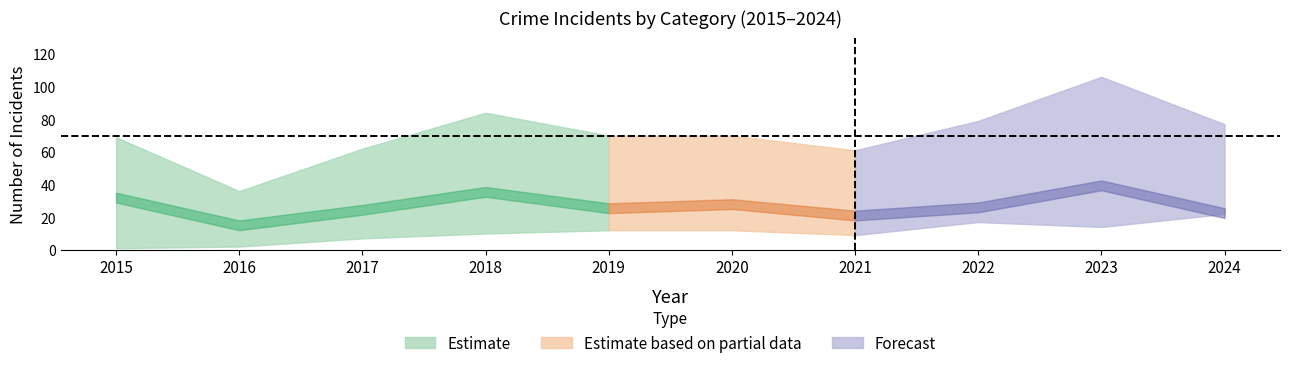

What is the sum of the Total values at 2015 and 2019?

139